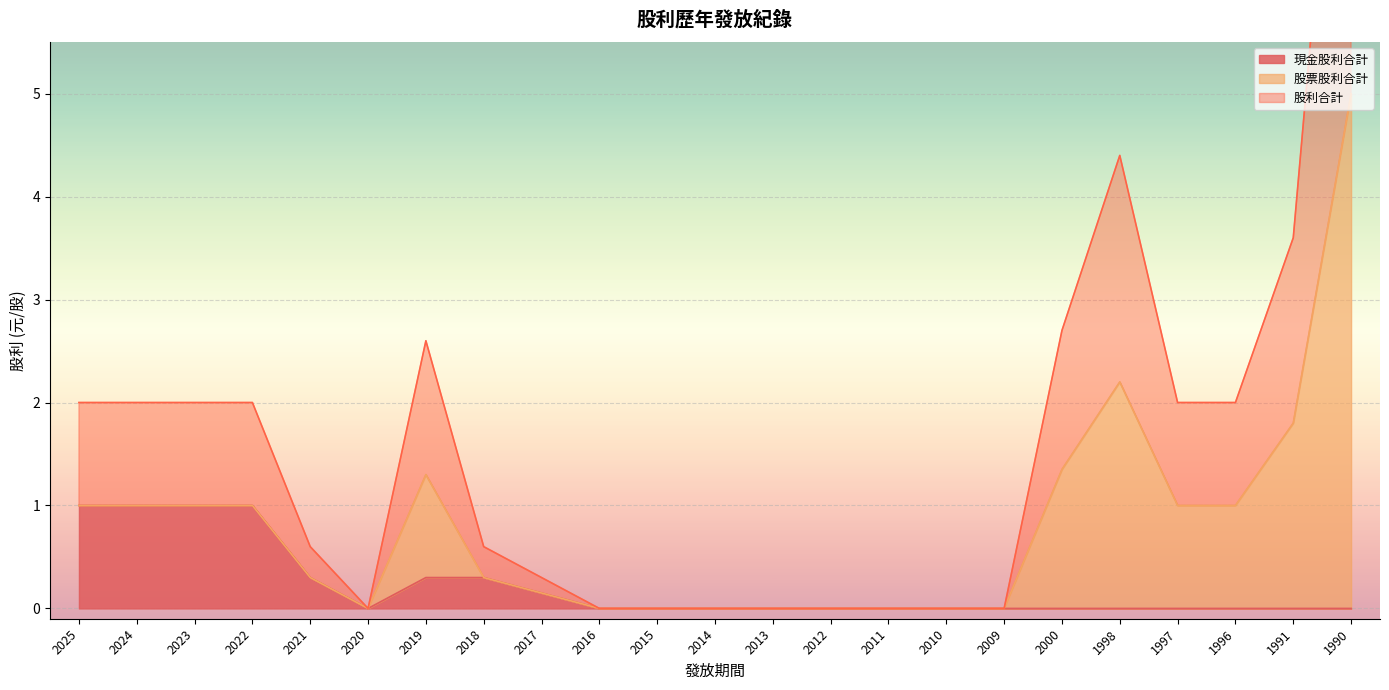

What is the average value of the 現金股利合計 series?

0.2